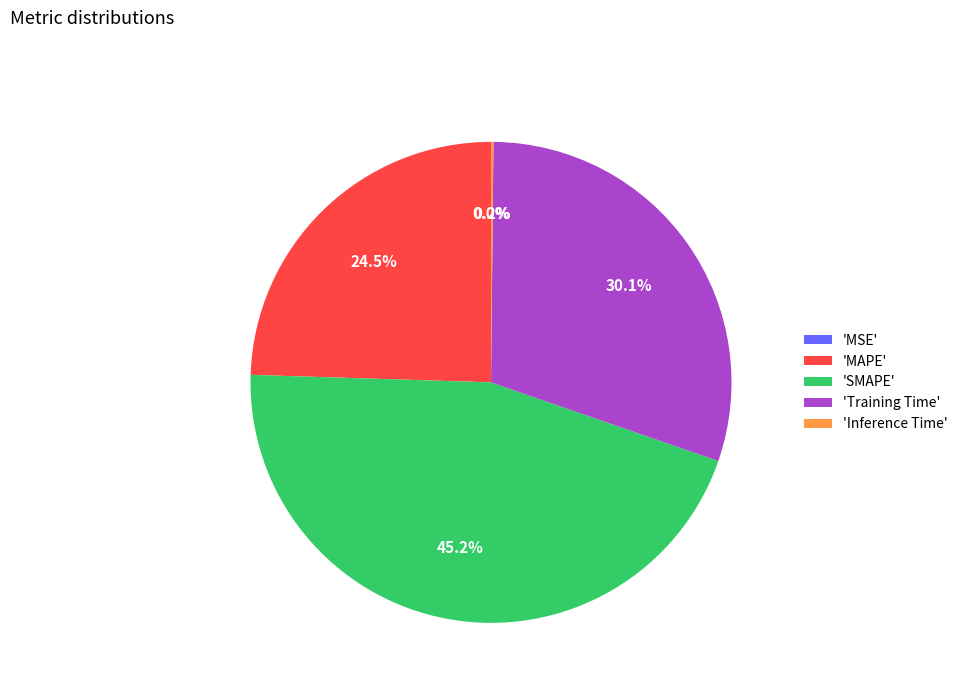

Does 'Training Time' account for over 50% of the chart?

No